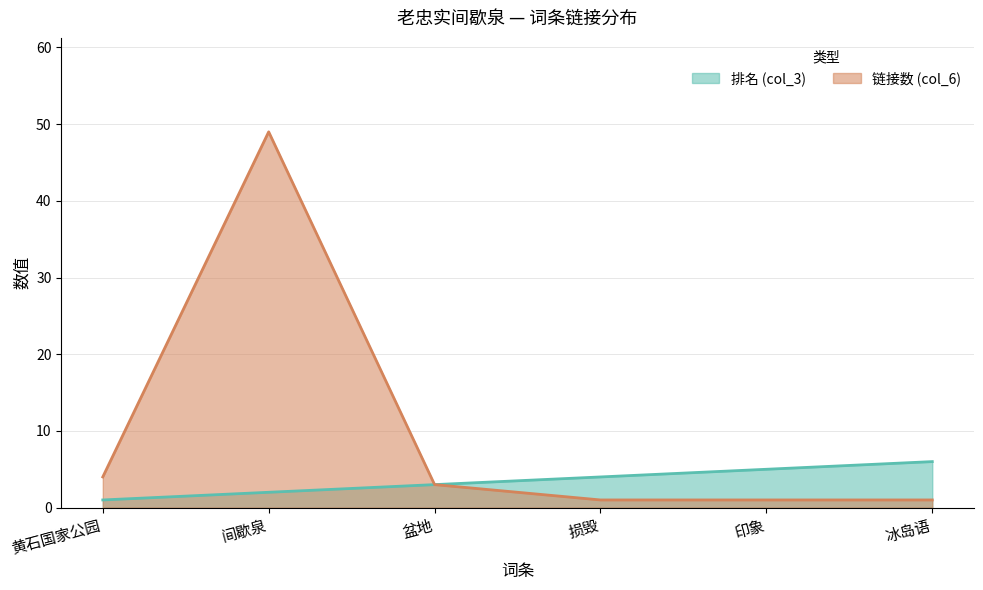

List the series in order of their overall mean, lowest first.

排名 (col_3), 链接数 (col_6)